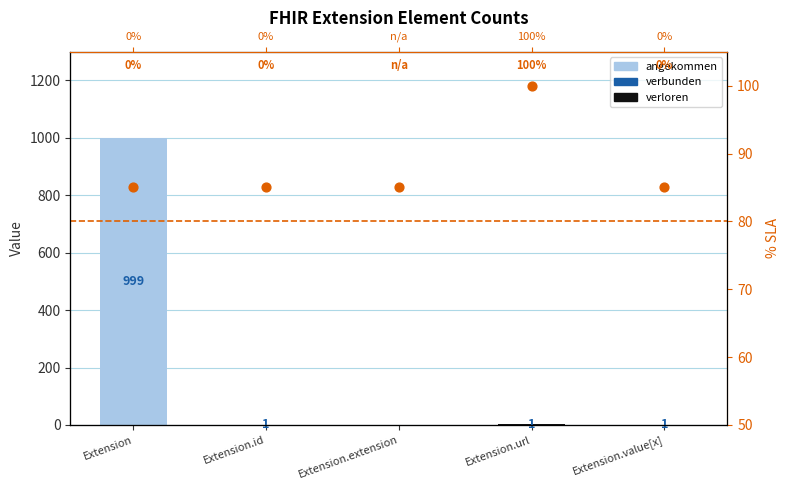

Which series contains the highest Y value?

angekommen